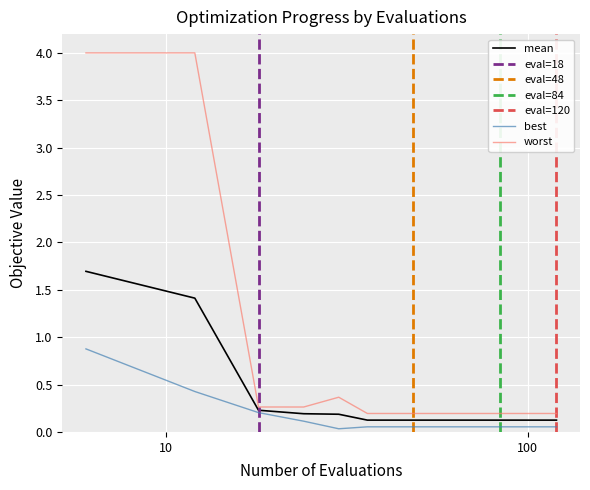

What is the greatest value displayed?

4.0